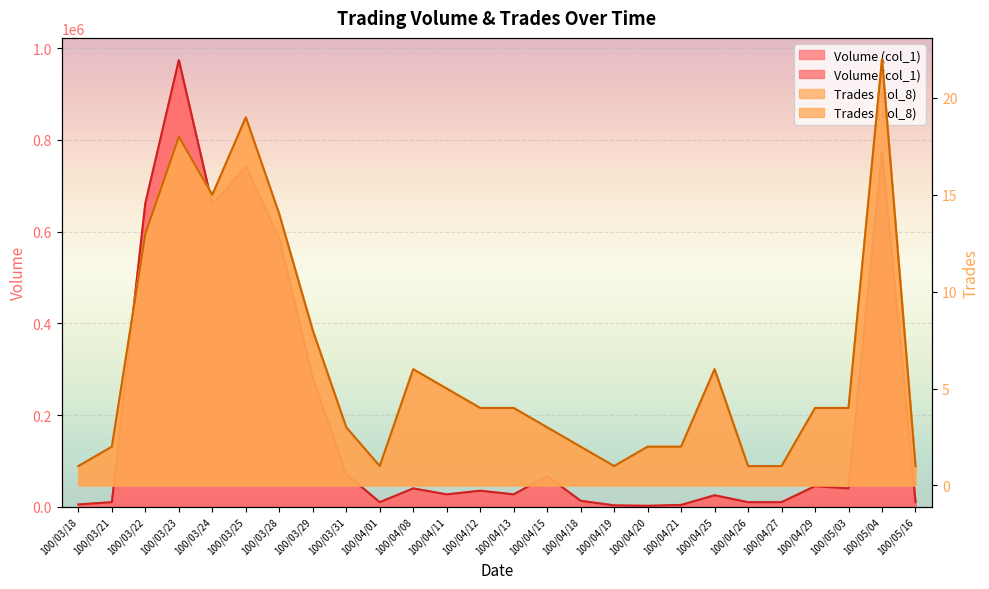

List the series in order of their overall mean, lowest first.

Trades (col_8), Volume (col_1)